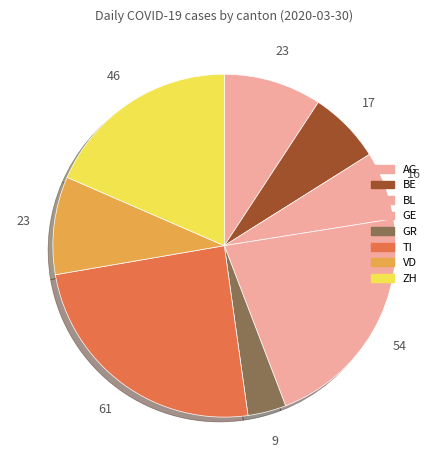

What percentage is the VD slice, to the nearest percent?

9%